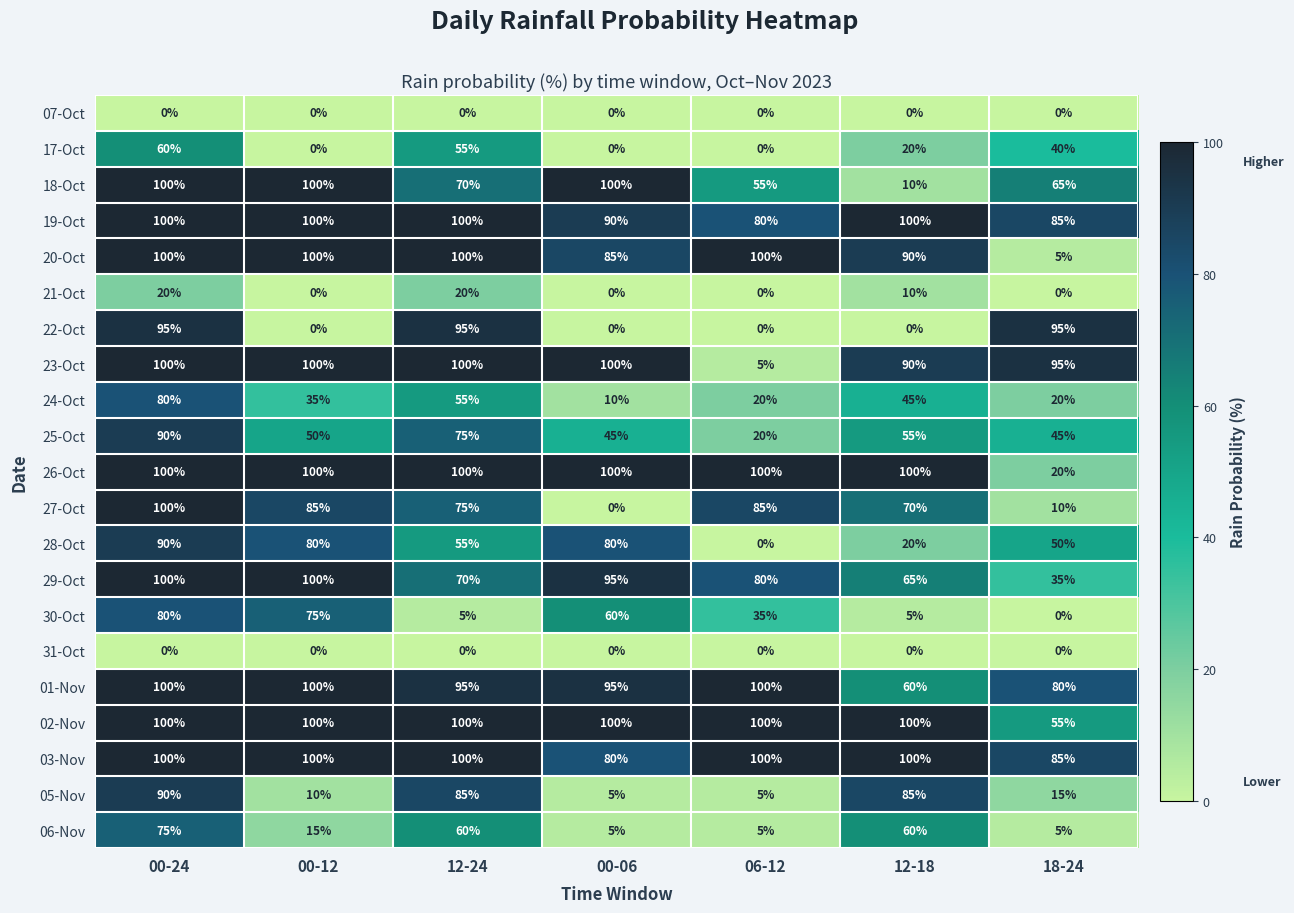

What is the spread (max minus min) of values at 06-12?

100